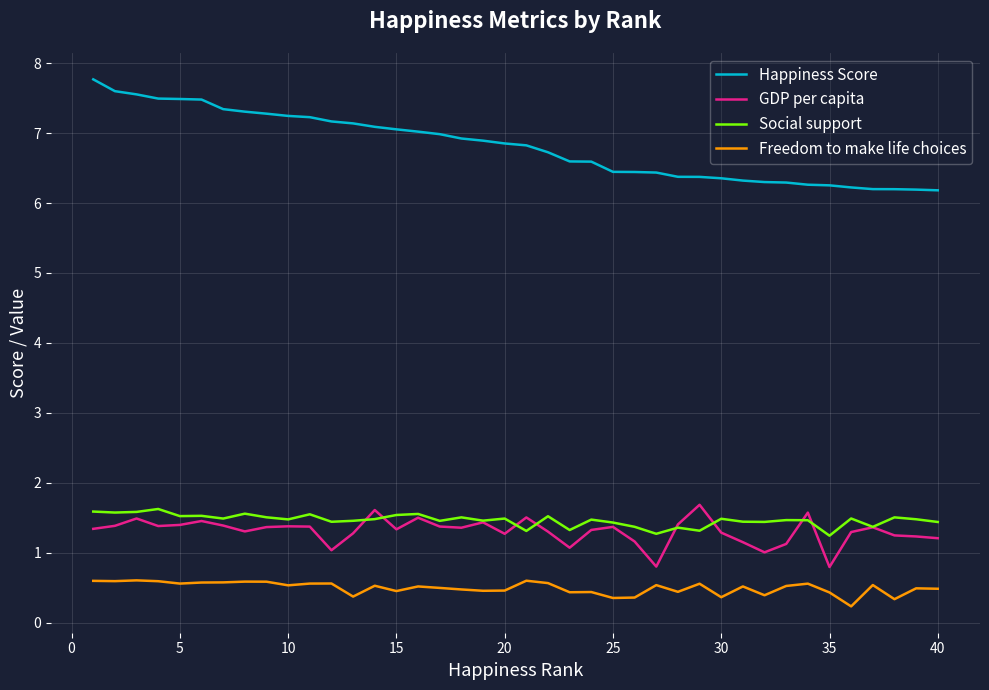

True or false: GDP per capita has more than 0 points higher than both neighbors.

True